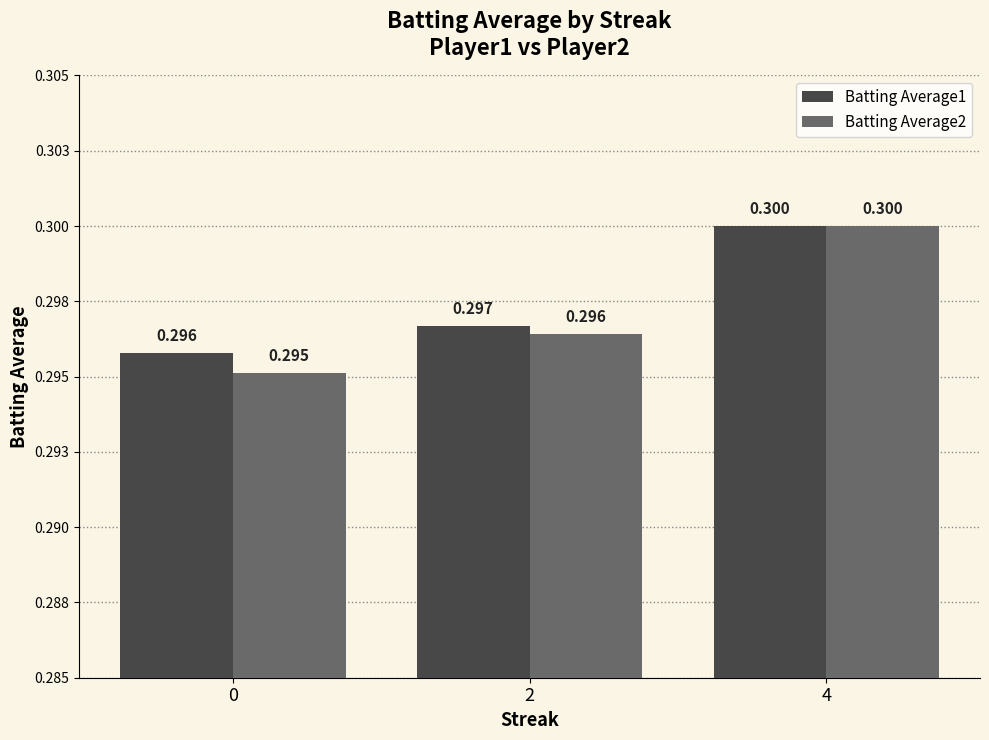

Does the chart contain any negative values?

No